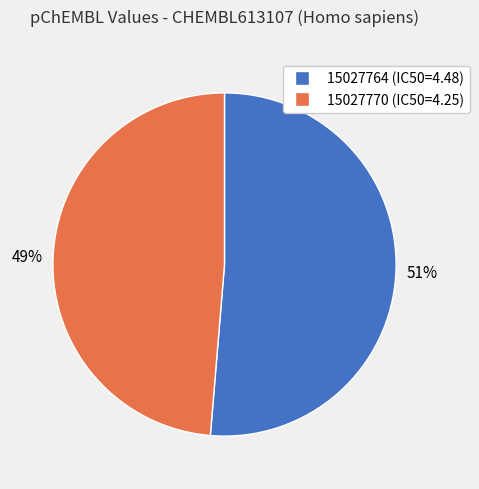

Rank the categories by value from highest to lowest.

15027764, 15027770